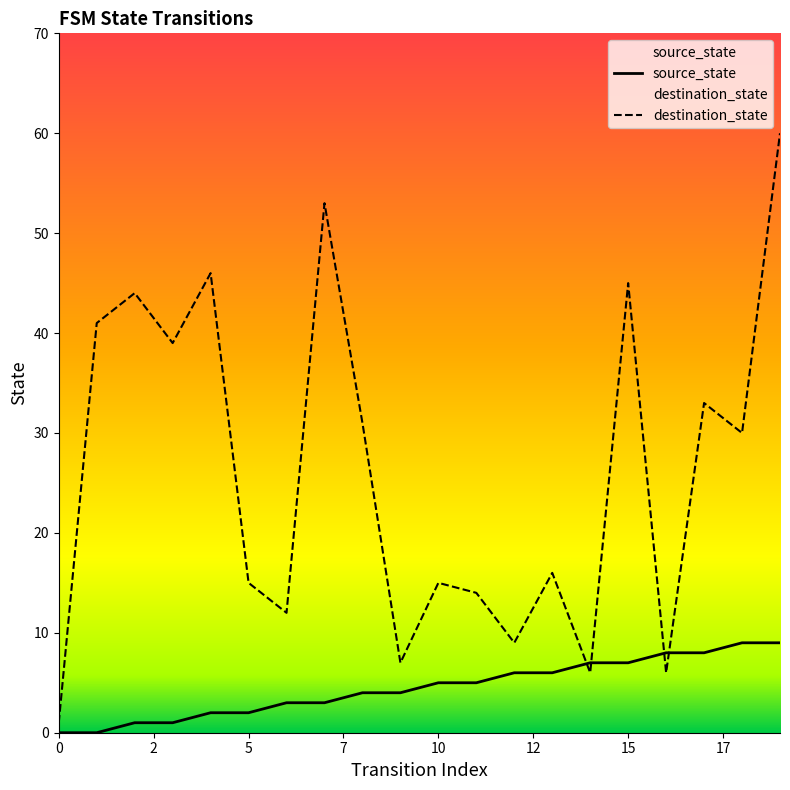

The value of source_state at 15 is 7. True or false?

True